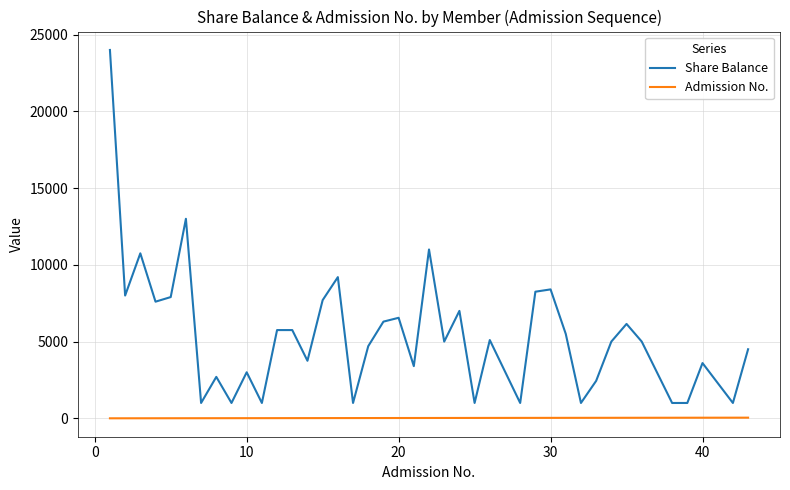

What is the greatest value displayed?

24000